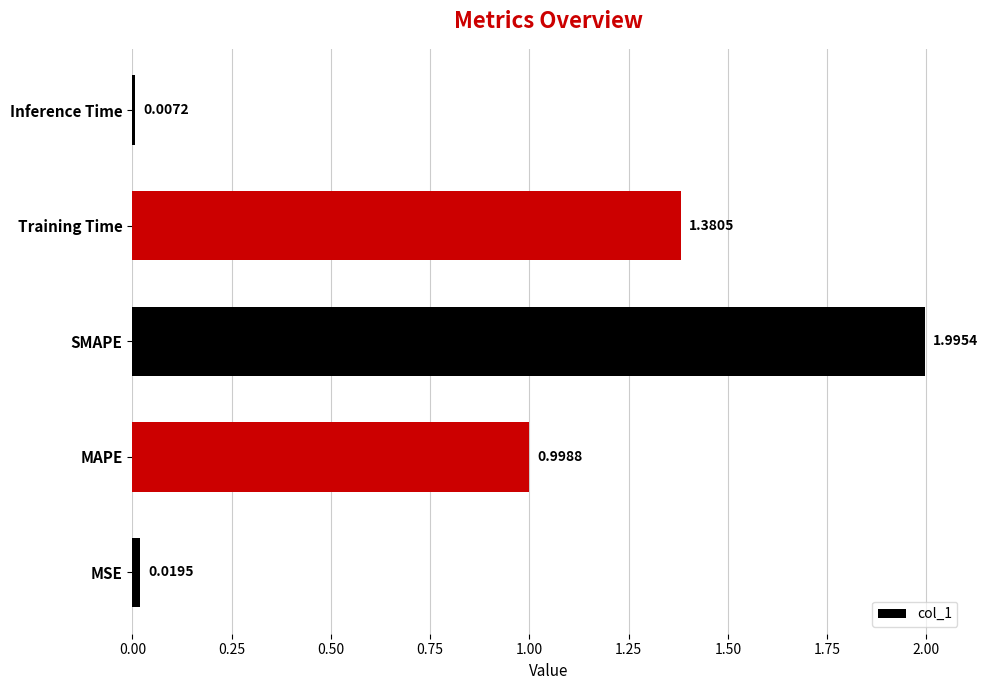

Which has a higher value, Training Time or MSE?

Training Time